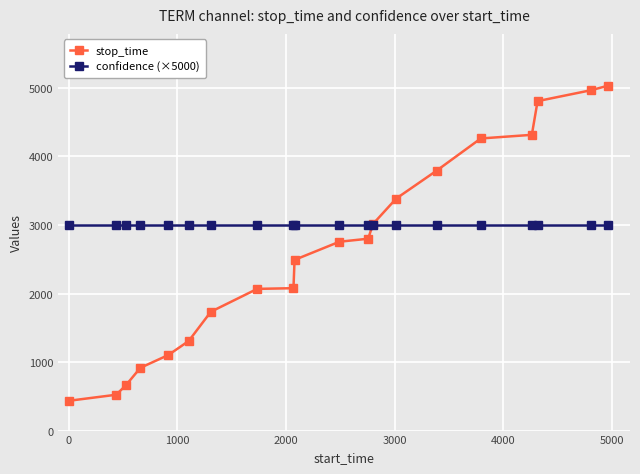

Which series has the widest spread of values?

stop_time